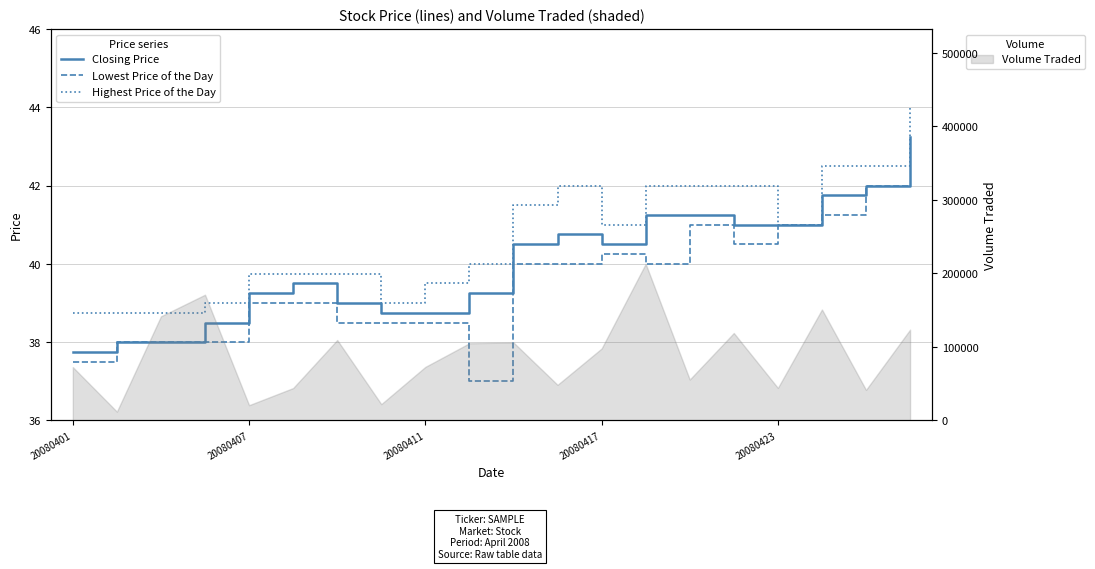

The value of Lowest Price of the Day at 5 is 39.0. True or false?

True